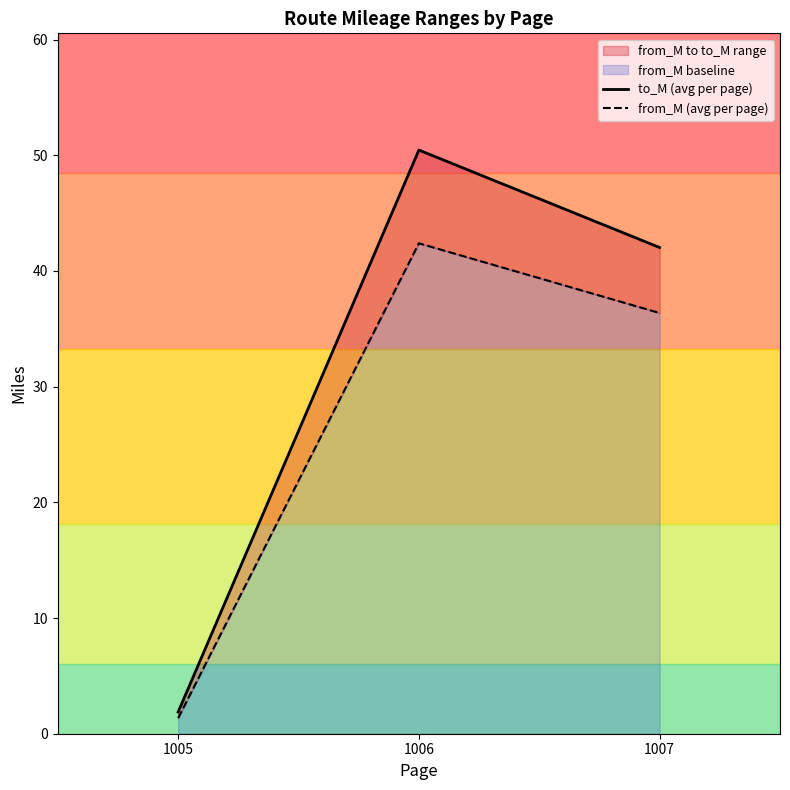

Is it true that to_M (avg per page) equals 25.9 at 1006?

False